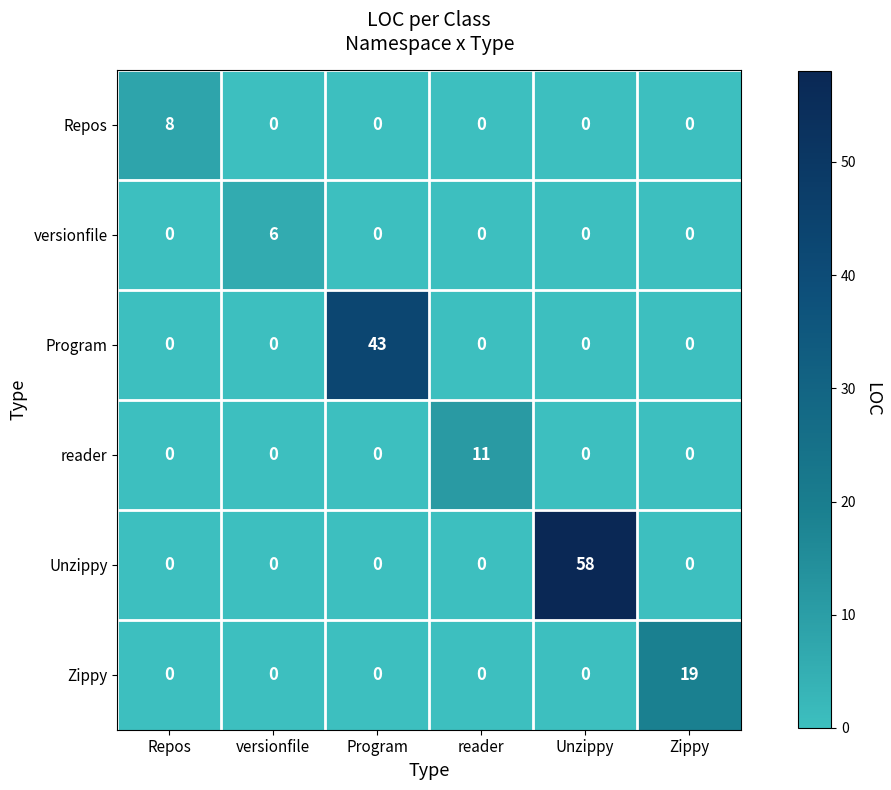

What is the total value across all series at Repos?

8